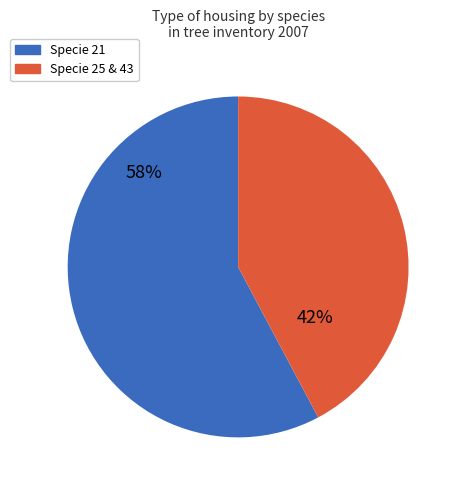

Does any single category account for the majority?

Yes